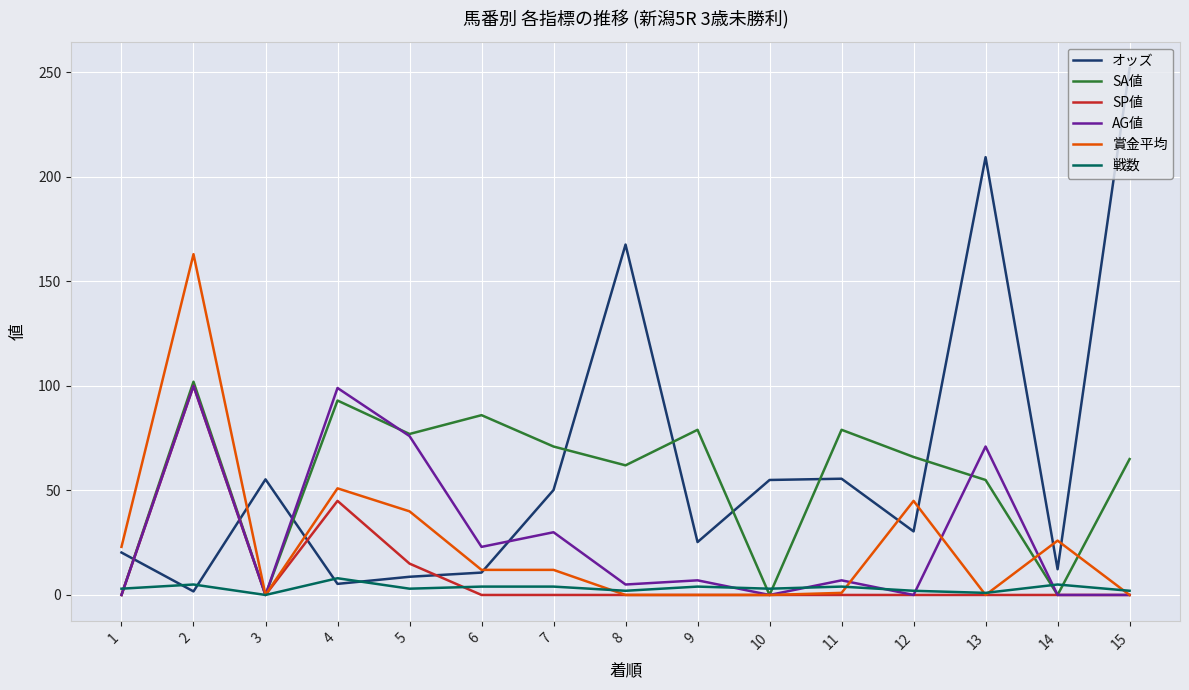

Where is the first local maximum for 賞金平均?

2